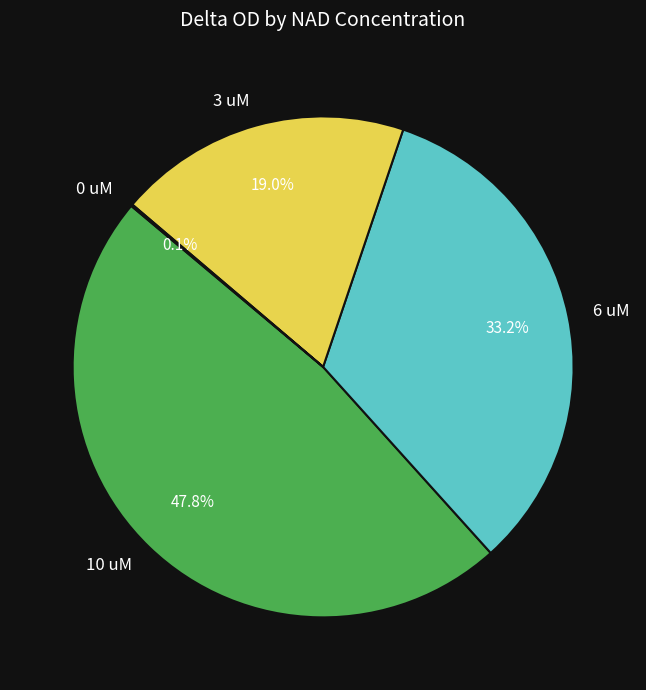

Is there a majority slice in this chart?

No